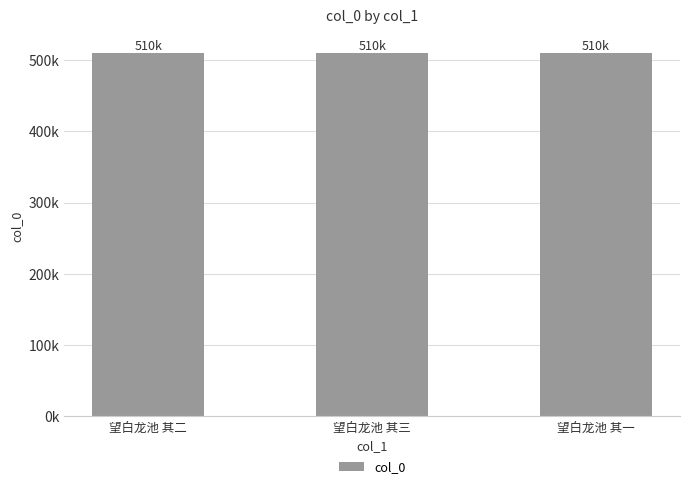

Does the chart contain any negative values?

No